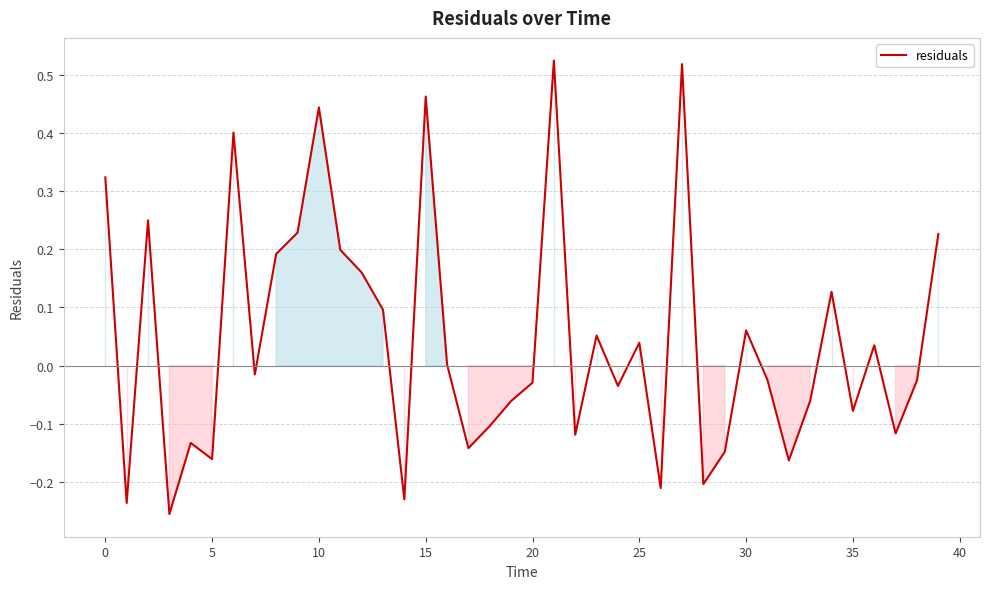

What is the difference between the maximum and minimum values?

0.8